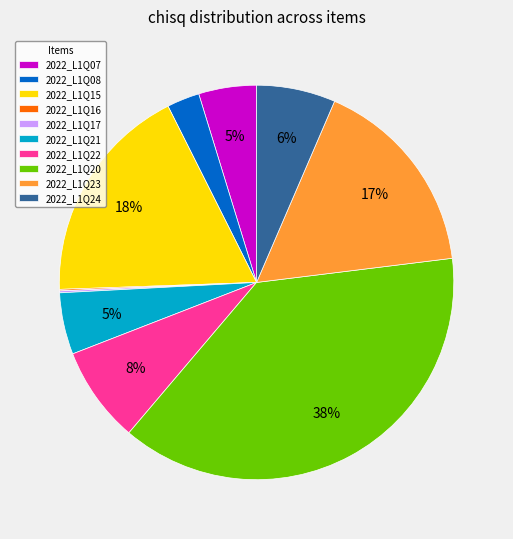

Is there any slice that represents more than half of the pie?

No